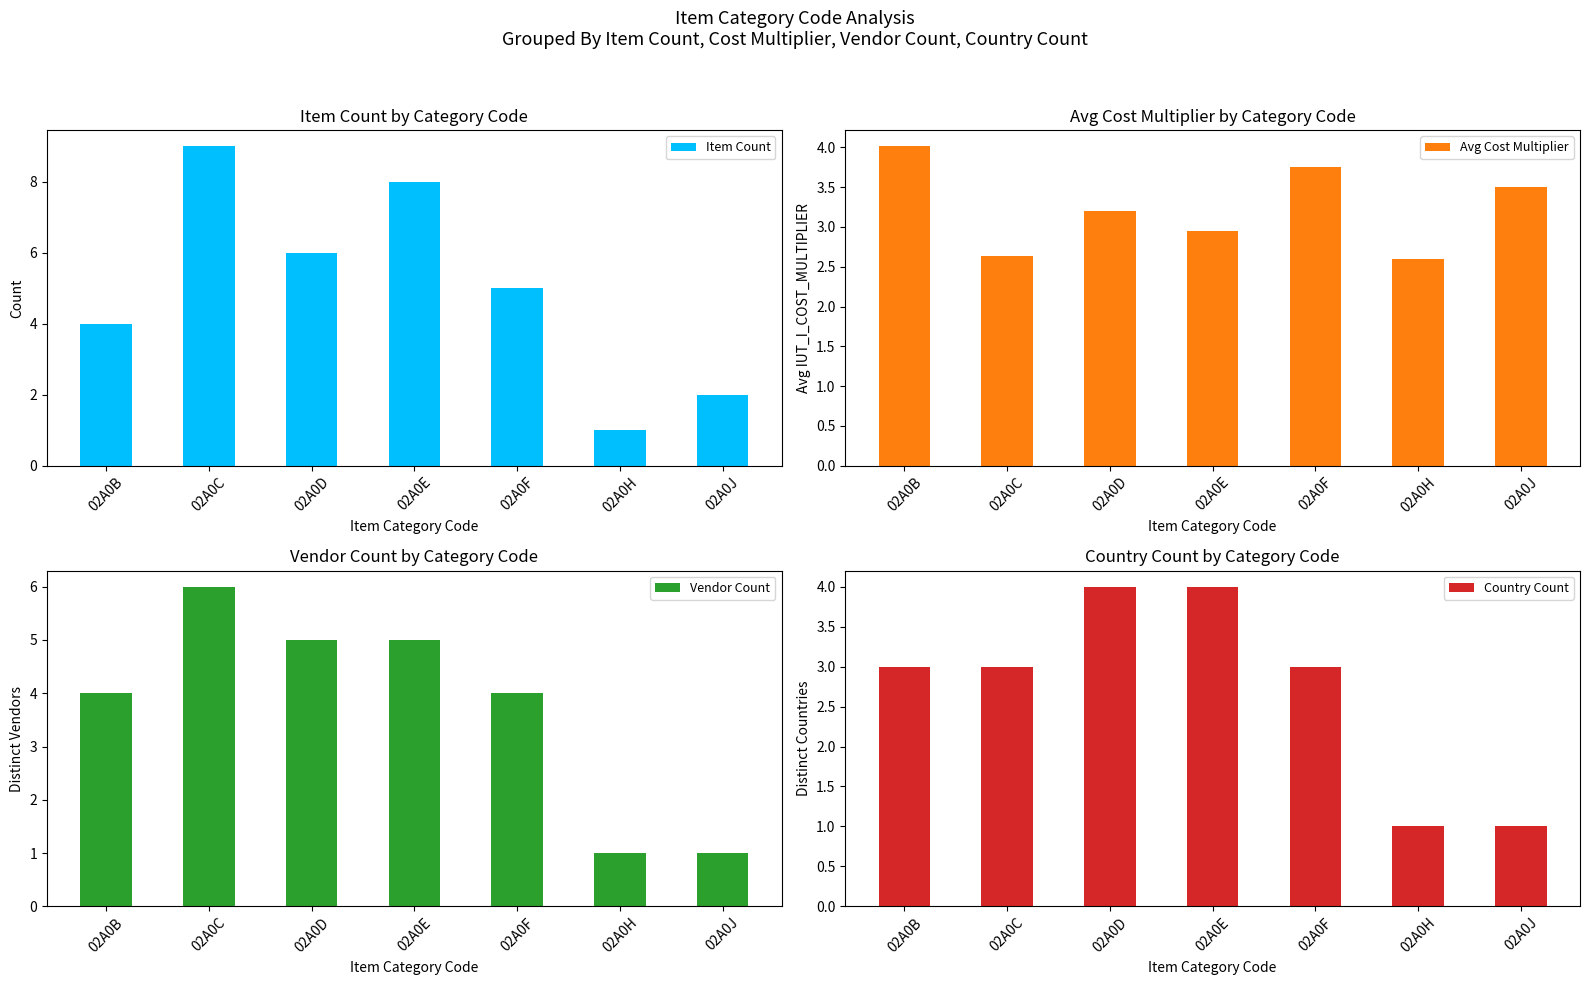

What are all the series names shown in the legend?

Item Count, Avg Cost Multiplier, Vendor Count, Country Count